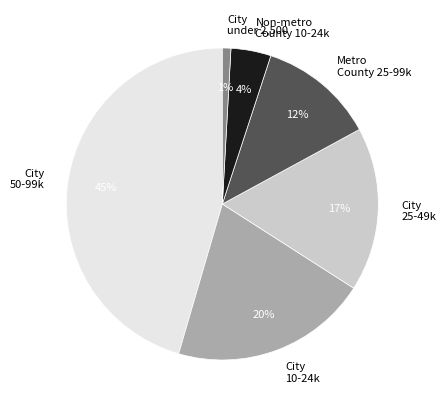

To the nearest percent, what is the average slice percentage?

17%